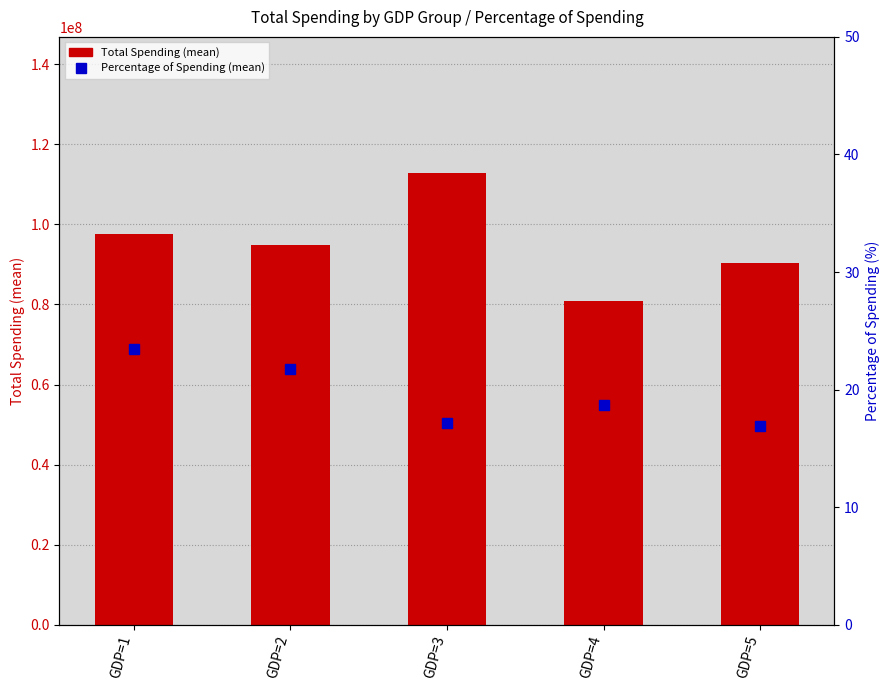

Rank the categories by Percentage of Spending (mean) value from lowest to highest.

GDP=5, GDP=3, GDP=4, GDP=2, GDP=1